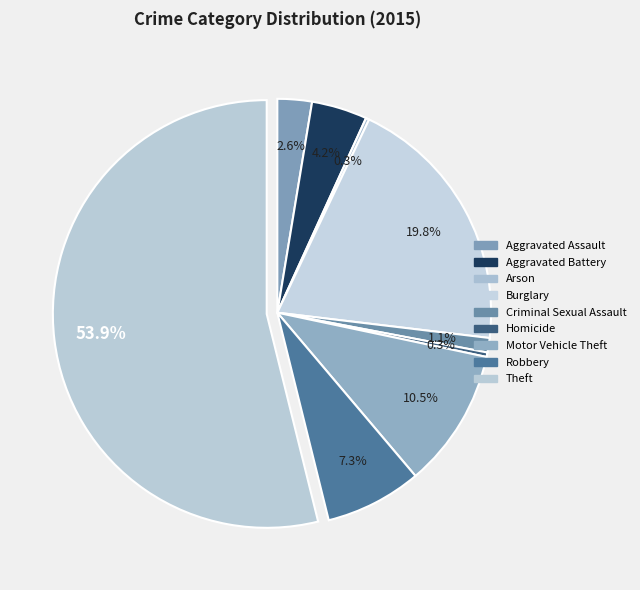

What is the change in value from Burglary to Criminal Sexual Assault?

-223